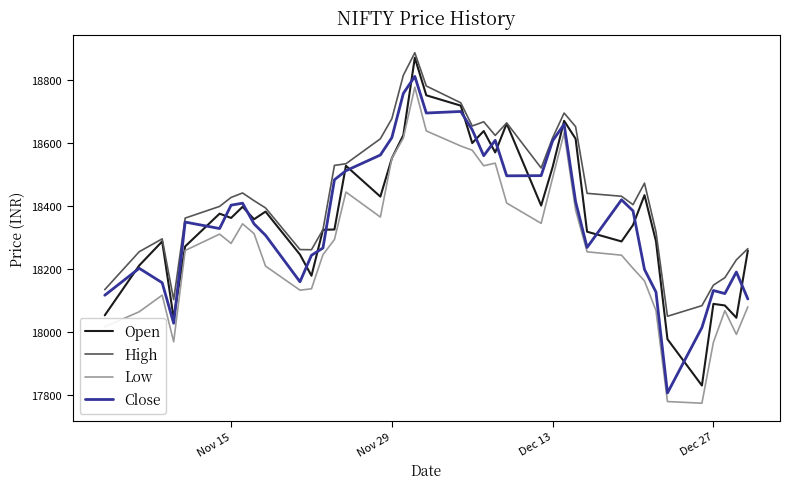

True or false: Low and Open cross at least once.

False